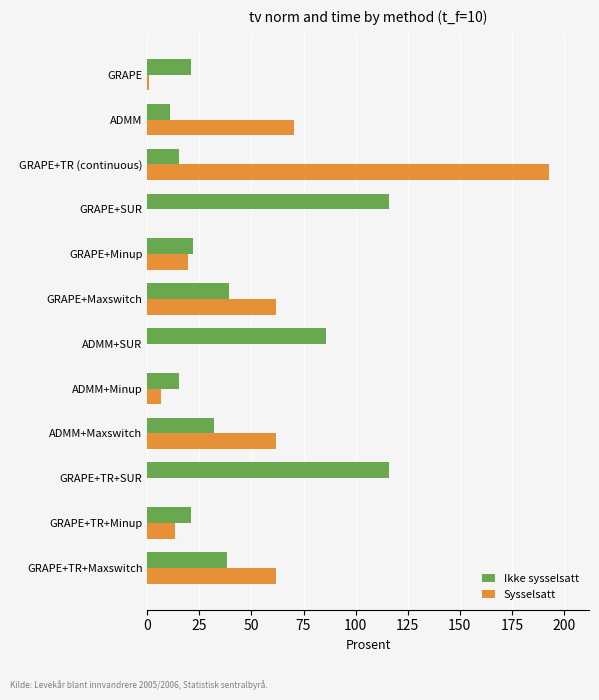

At which category is the sum across all series the highest?

GRAPE+TR (continuous)